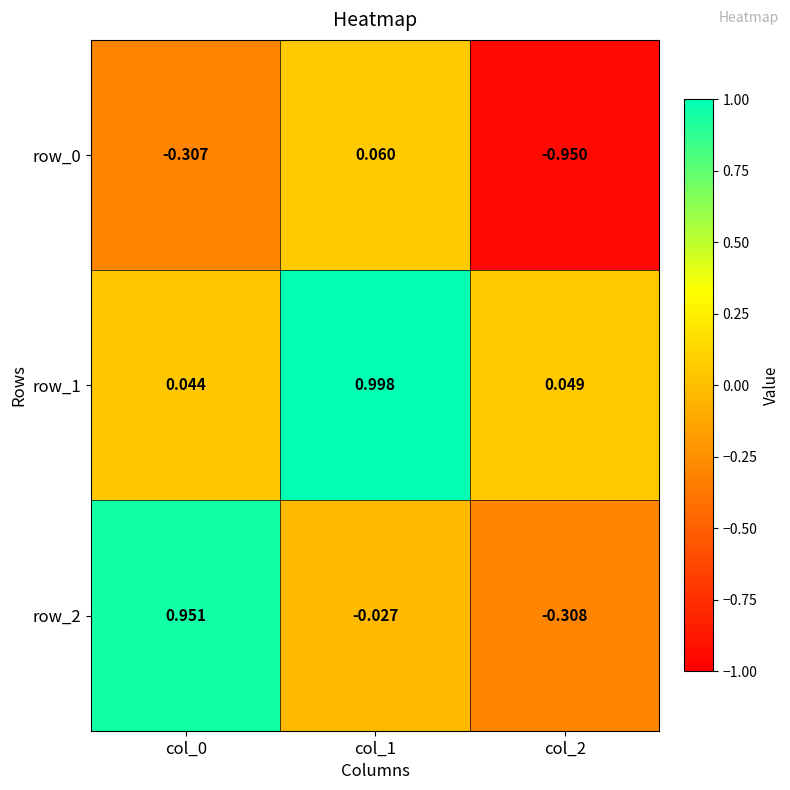

Is the value of row_1 at col_2 greater than the value of row_2 at col_0?

No